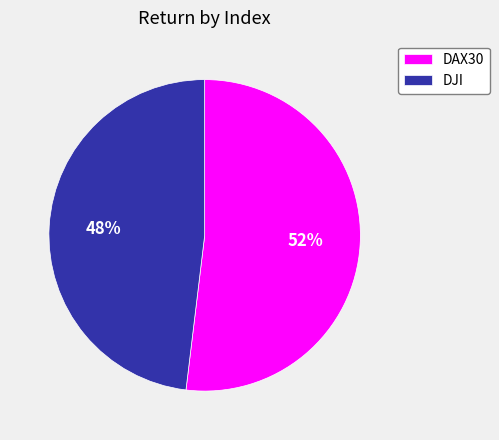

Is the sum of DAX30 and DJI greater than half?

Yes